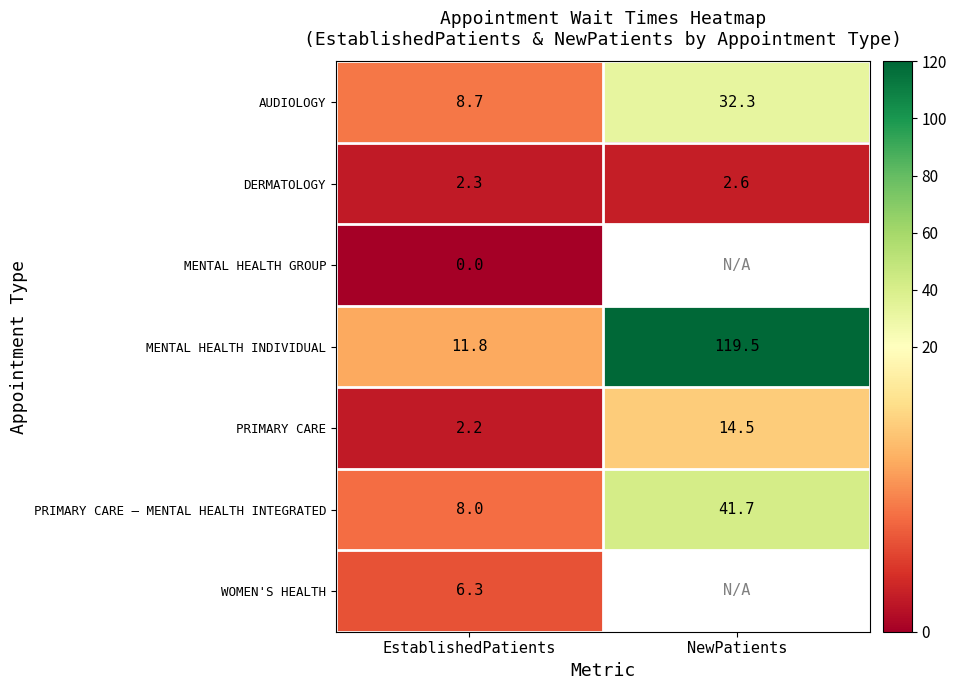

The MENTAL HEALTH INDIVIDUAL series shows 4.7 at EstablishedPatients. True or false?

False